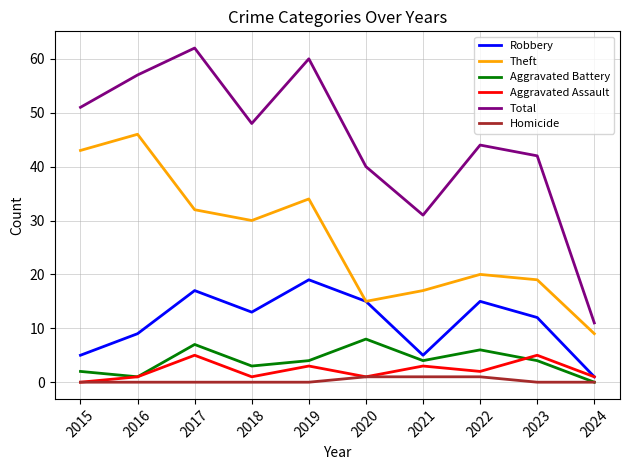

What is the maximum value shown in the chart?

62